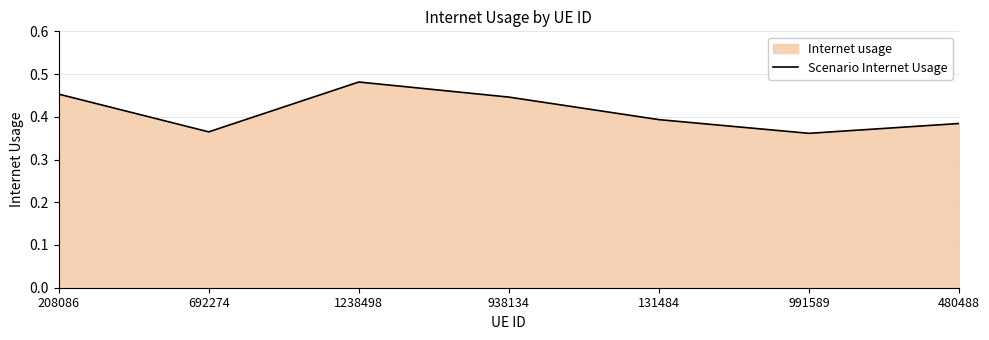

Does the chart have visible grid lines?

Yes